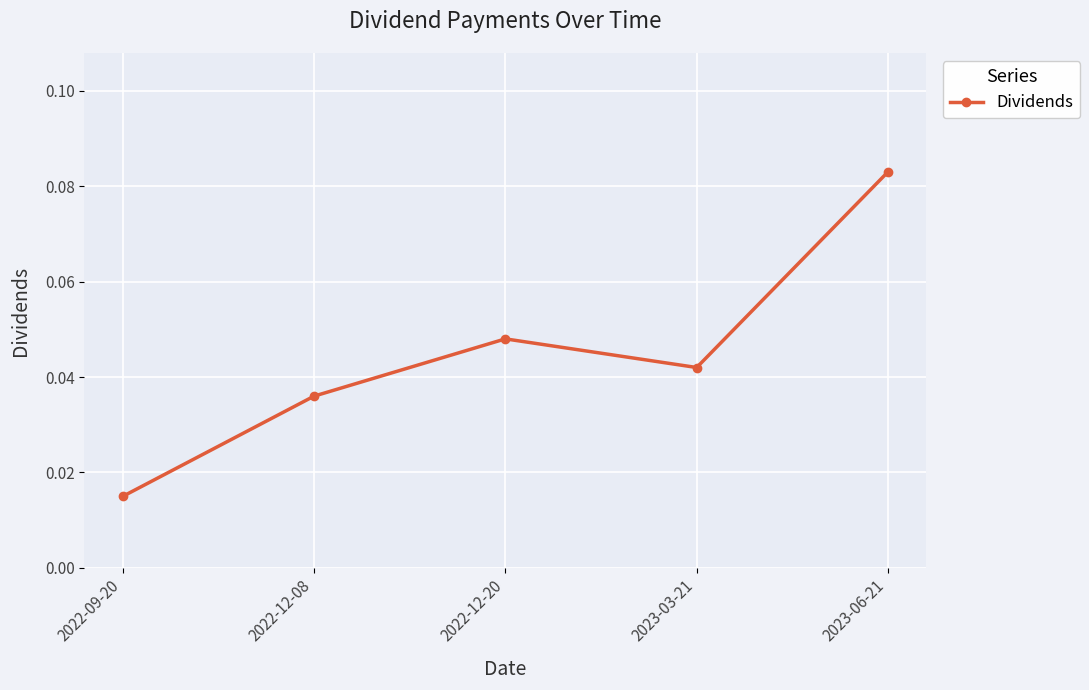

The value at 2023-03-21 is 0.1. True or false?

False